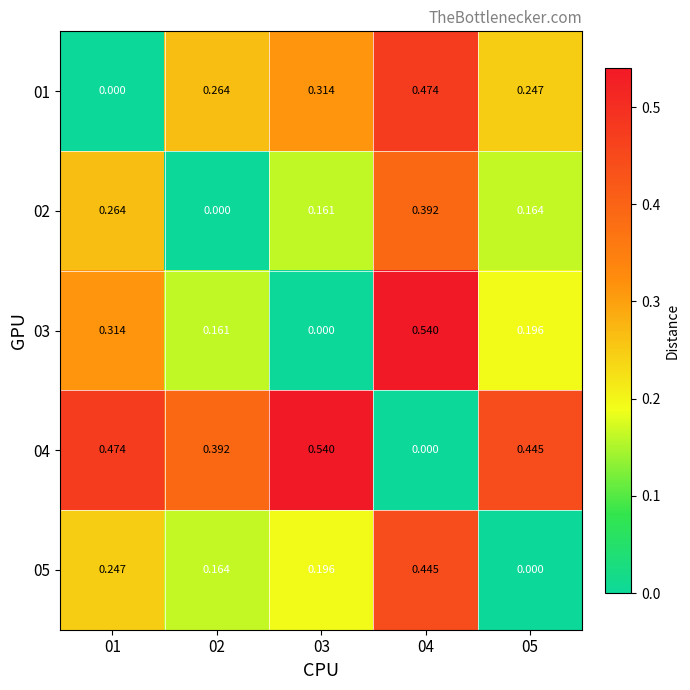

How many categories are shown in the chart?

5